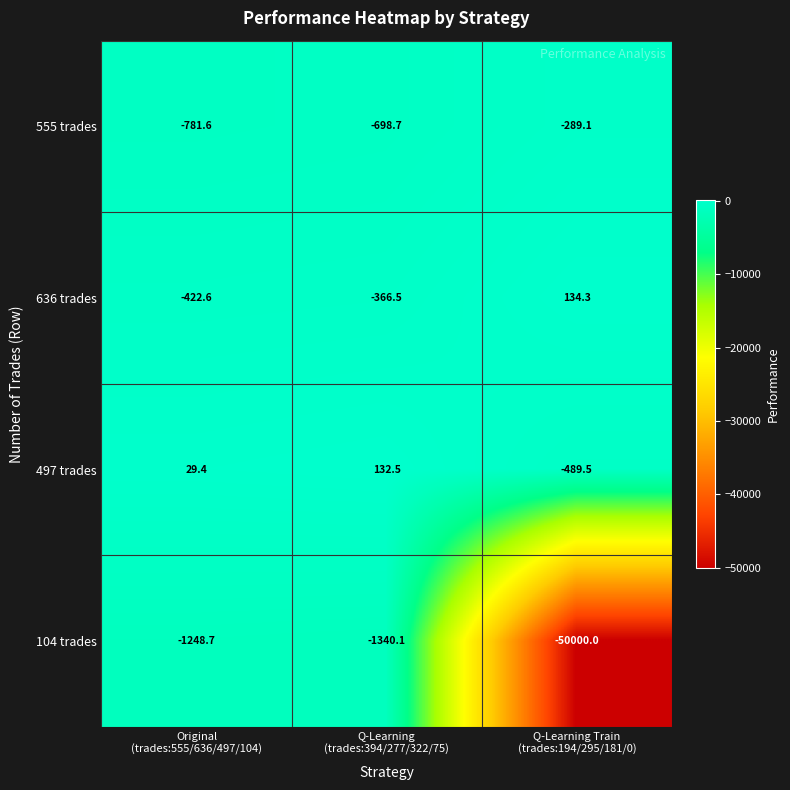

Rank the series by their maximum value, from lowest to highest.

104 trades, 555 trades, 497 trades, 636 trades